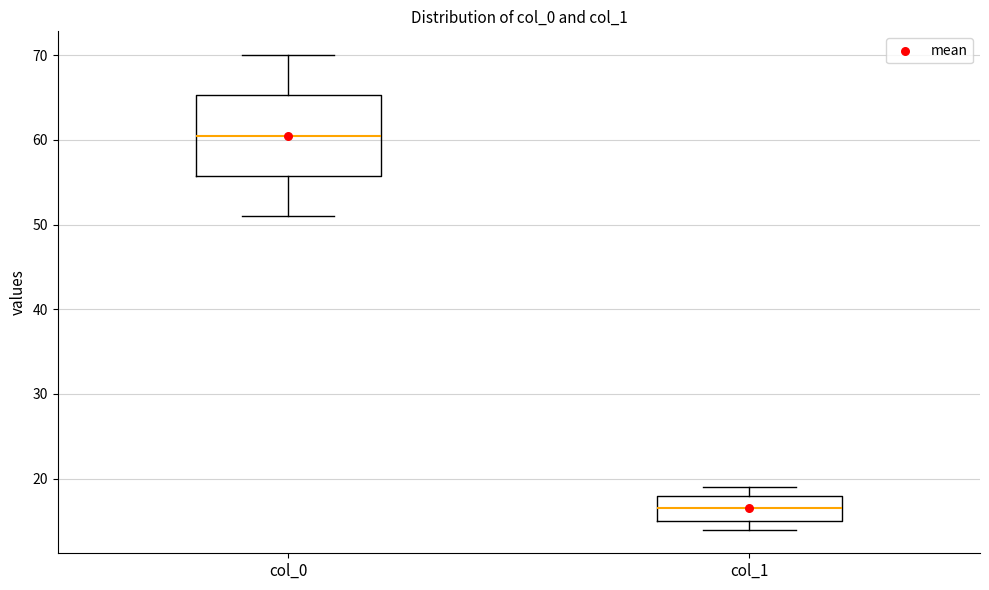

Reading left to right, read every box against the y-axis: the position of its median line, the range the box covers, and the ends of its whiskers. The values are not printed on the chart, so give them approximately, as read against the axis.

col_0: median 61, box 56 to 65, whiskers 51 to 70
col_1: median 17, box 15 to 18, whiskers 14 to 19